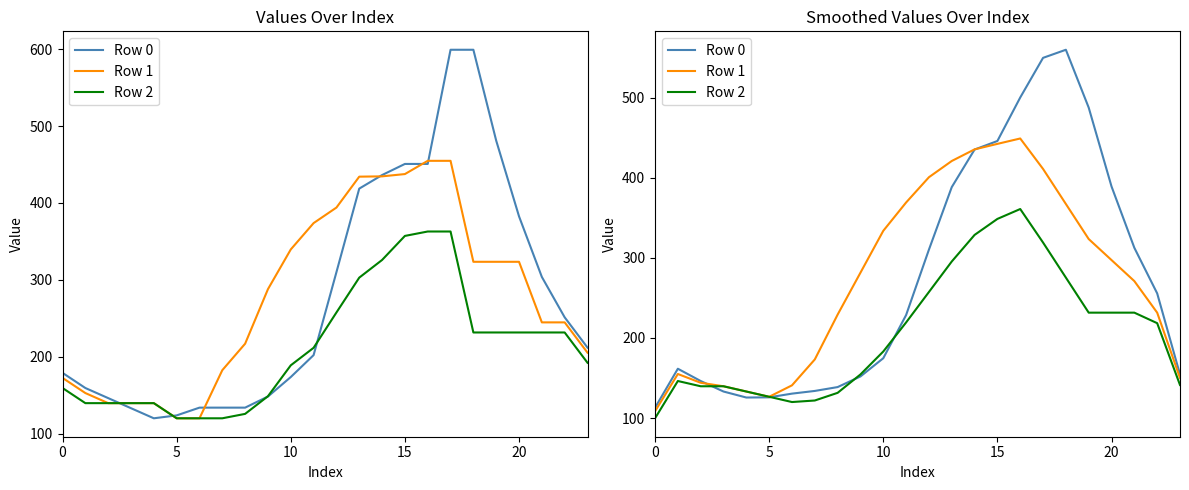

True or false: Row 2 and Row 1 cross at least once.

False